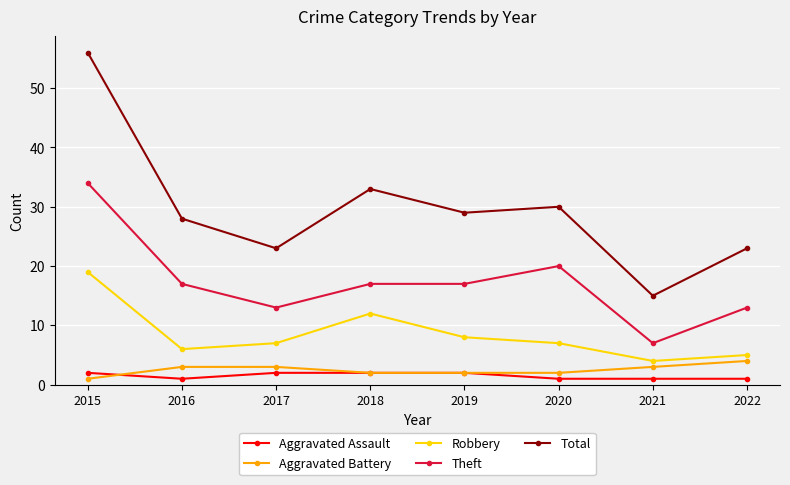

What value does the Aggravated Battery series have at 2017?

3